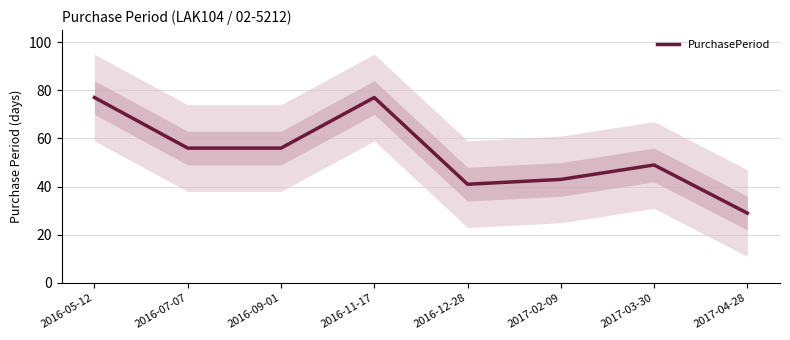

At which label does the data first exceed 56?

2016-05-12